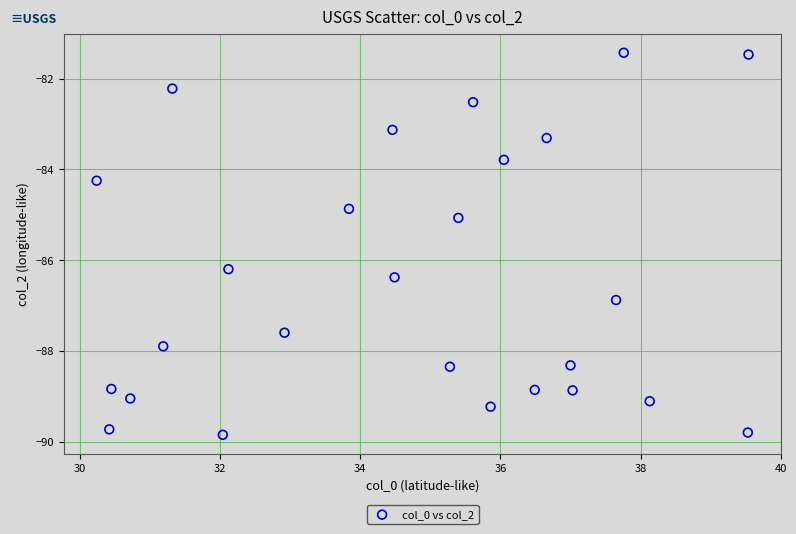

What is the range of Y values (max minus min)?

8.4